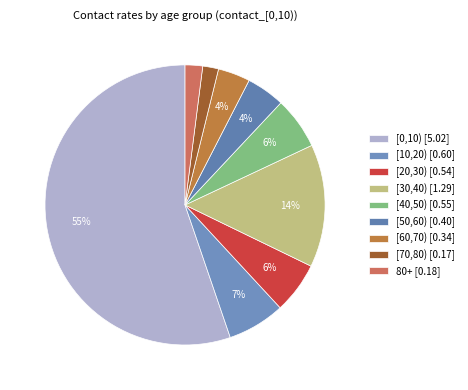

Which slice is the smallest?

[70,80)